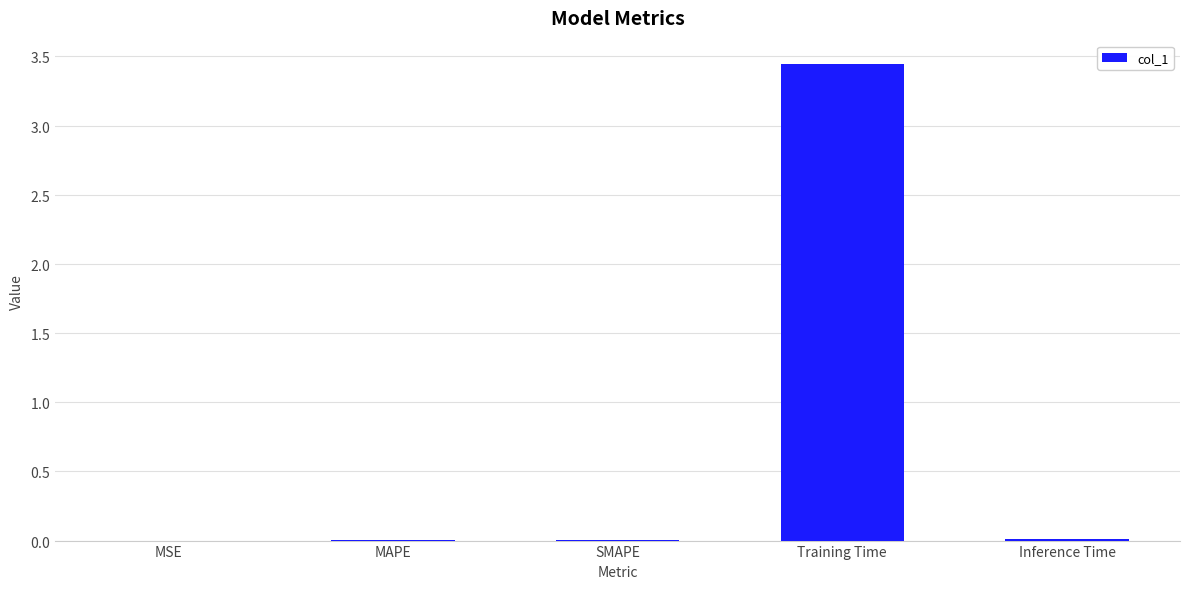

What is the average value?

0.7